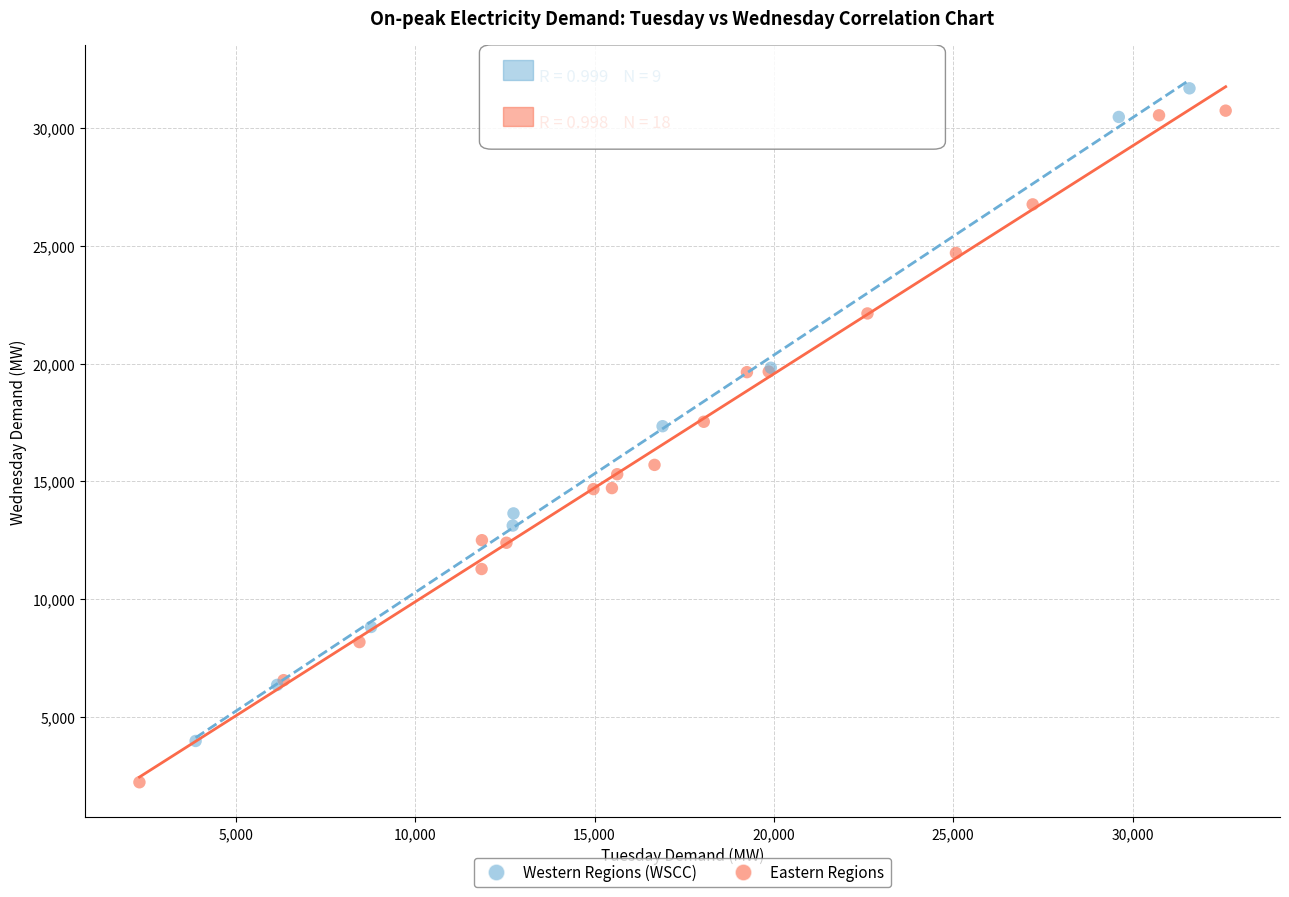

Which series reaches the minimum Y coordinate?

Eastern Regions